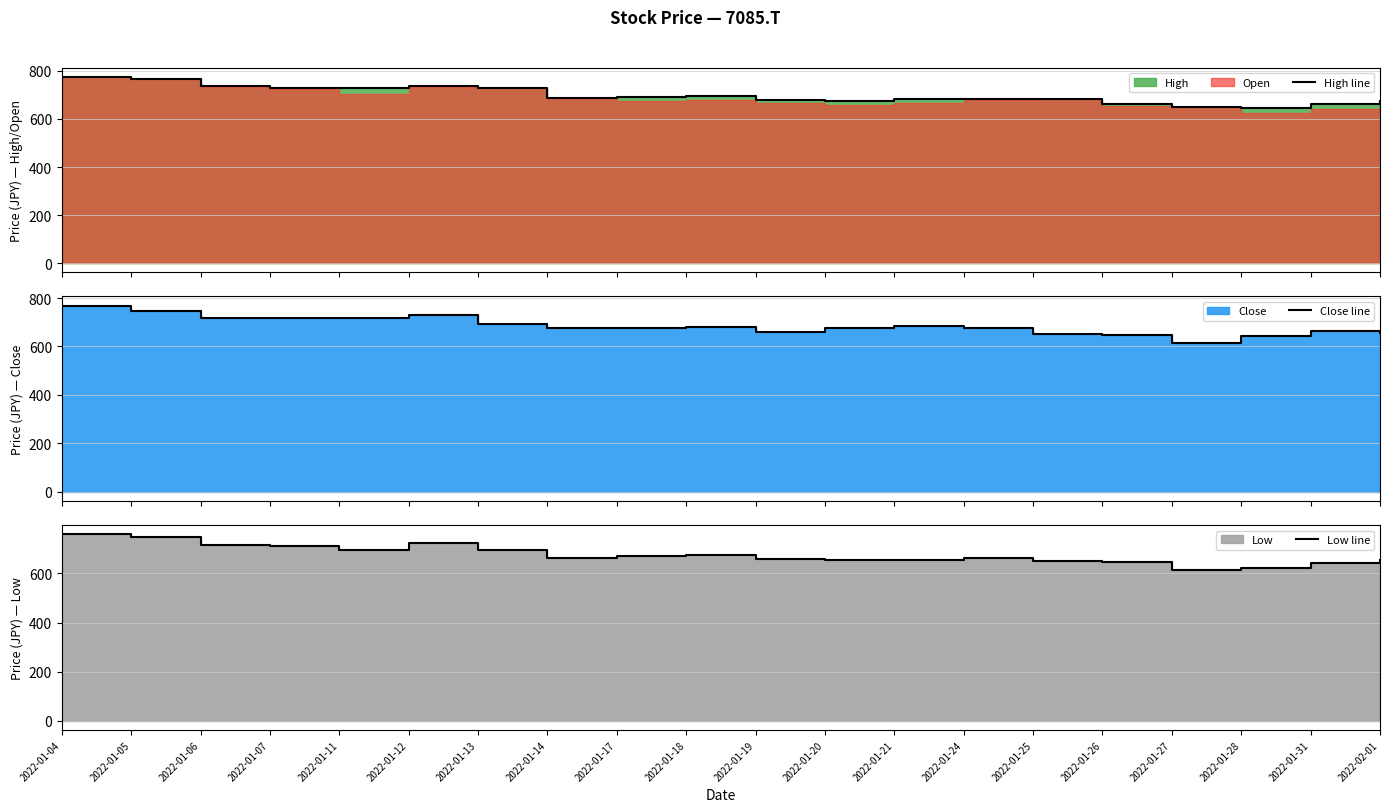

Rank the series by their maximum value, from lowest to highest.

Low line, Close line, High line